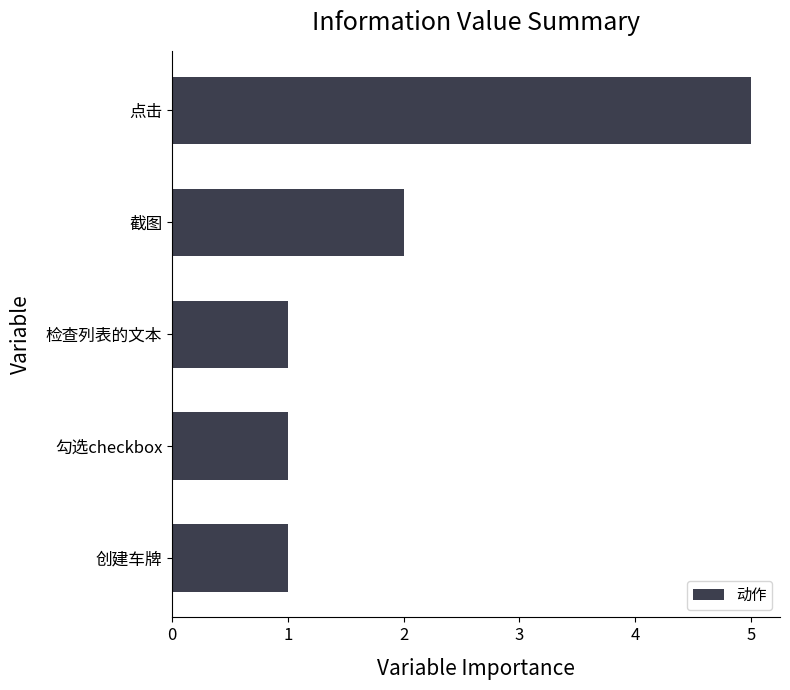

What value does the data have at 点击?

5